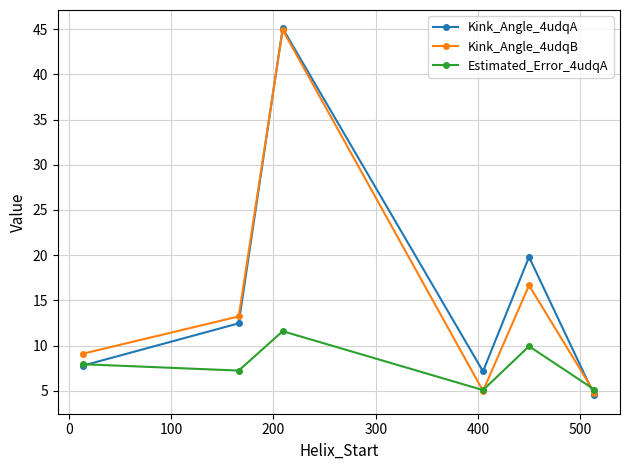

What is the maximum value for Kink_Angle_4udqA?

45.1